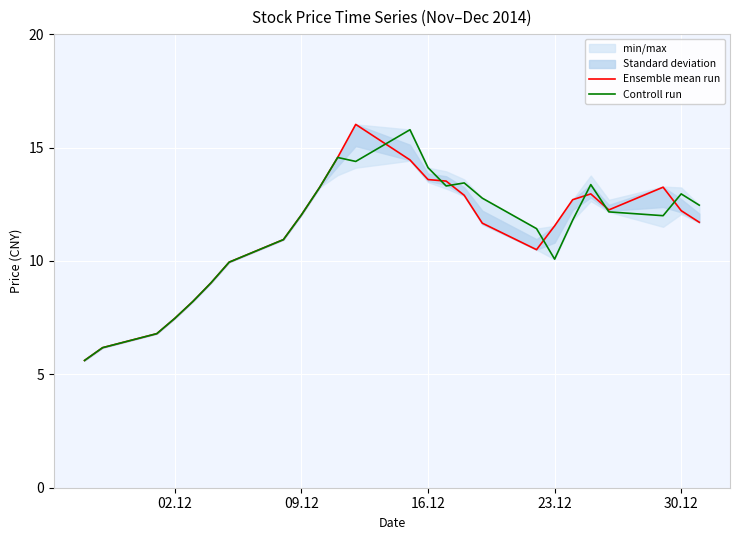

What is the minimum value shown in the chart?

5.6